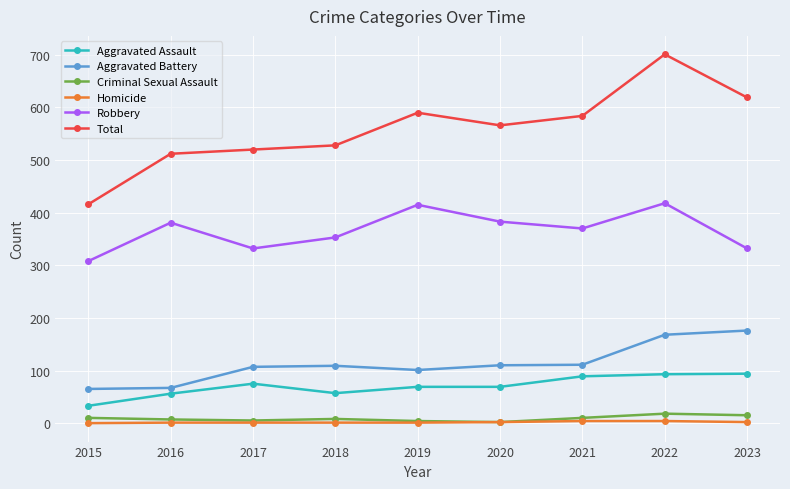

Where is Total nearest to the value 558?

2020